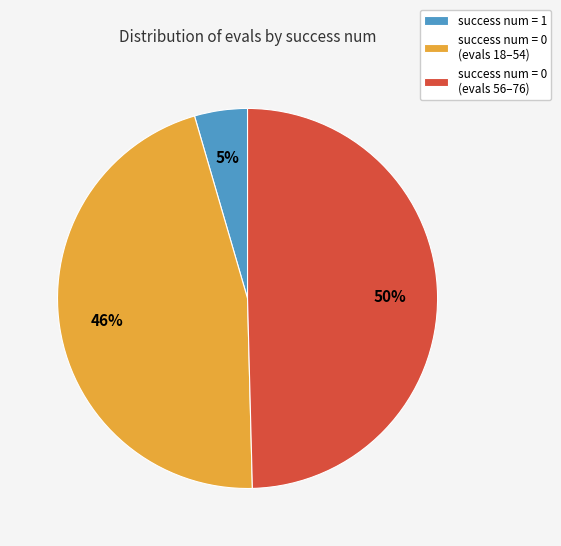

How many segments does this pie chart have?

3